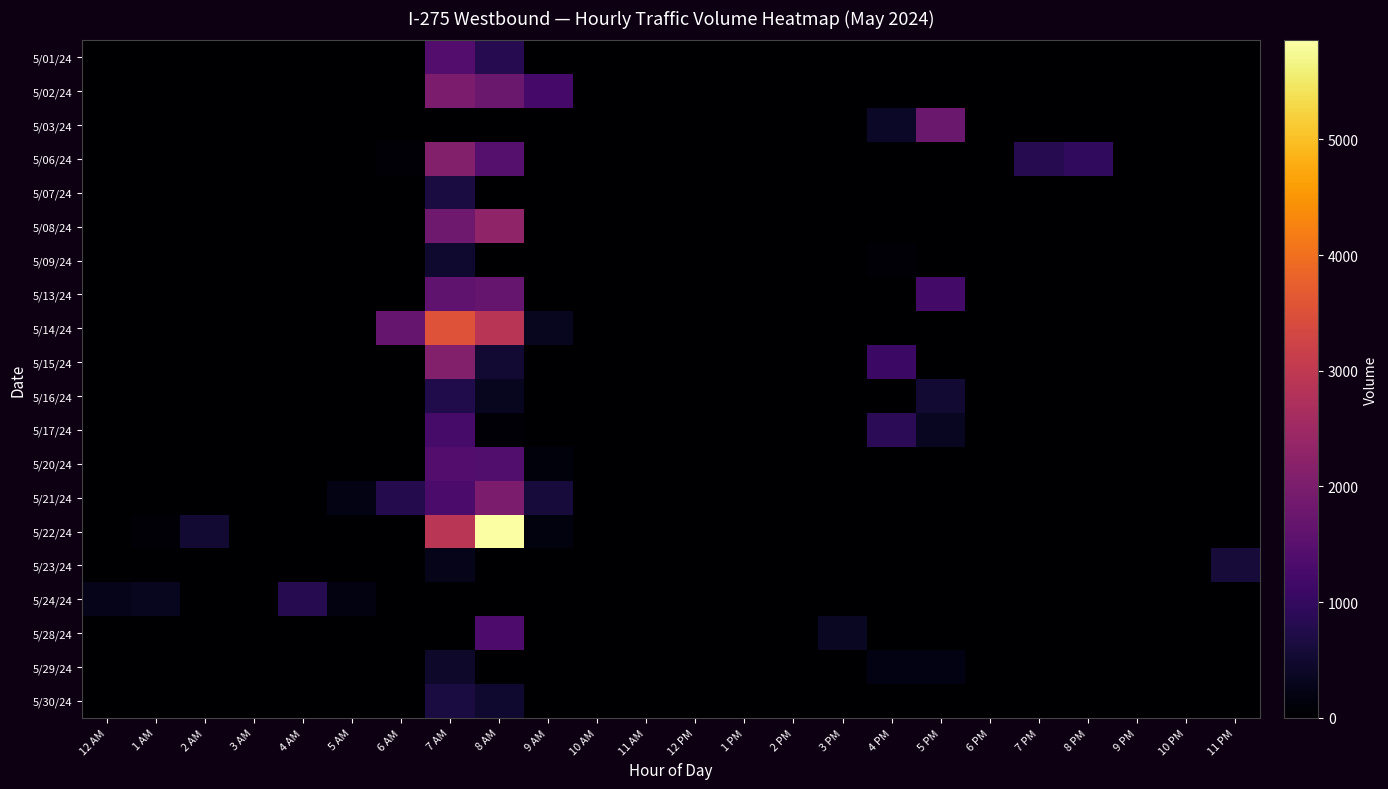

Which series has the largest total across all categories?

5/22/24